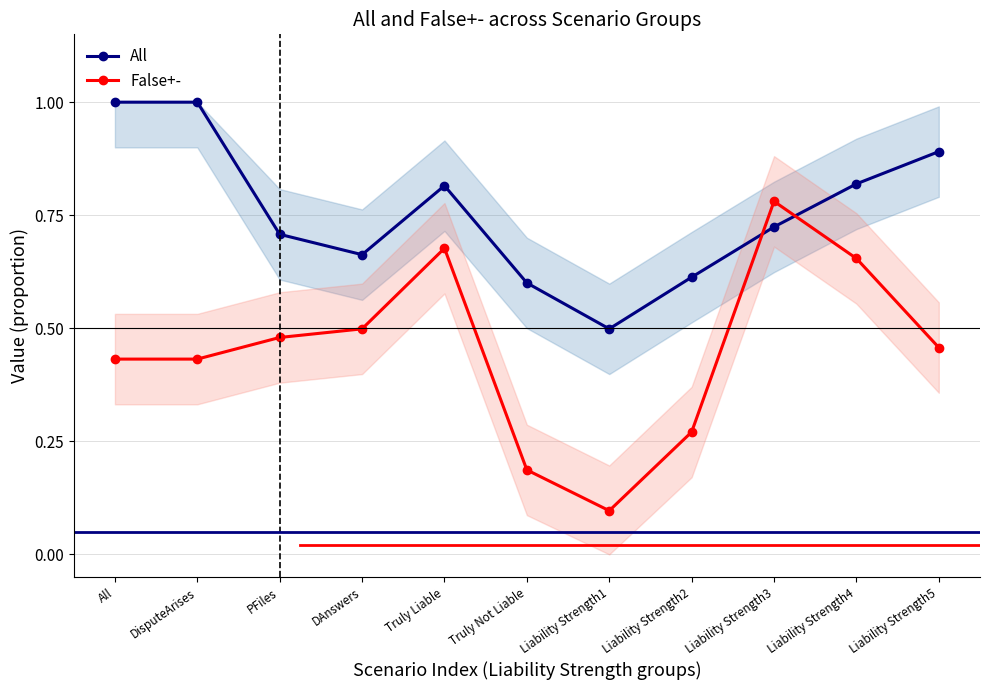

Reading left to right, extract all data points from this chart.

All: 1.0	1.0	0.7	0.7	0.8	0.6	0.5	0.6	0.7	0.8	0.9
False+-: 0.4	0.4	0.5	0.5	0.7	0.2	0.1	0.3	0.8	0.7	0.5